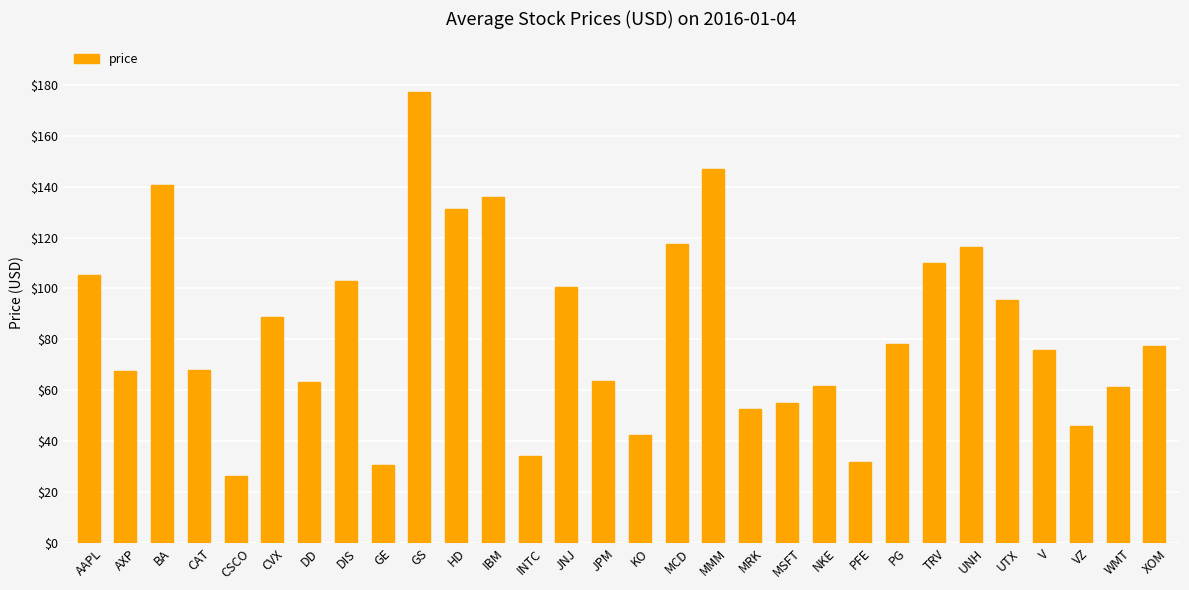

What is the difference between the second highest and minimum values?

120.4